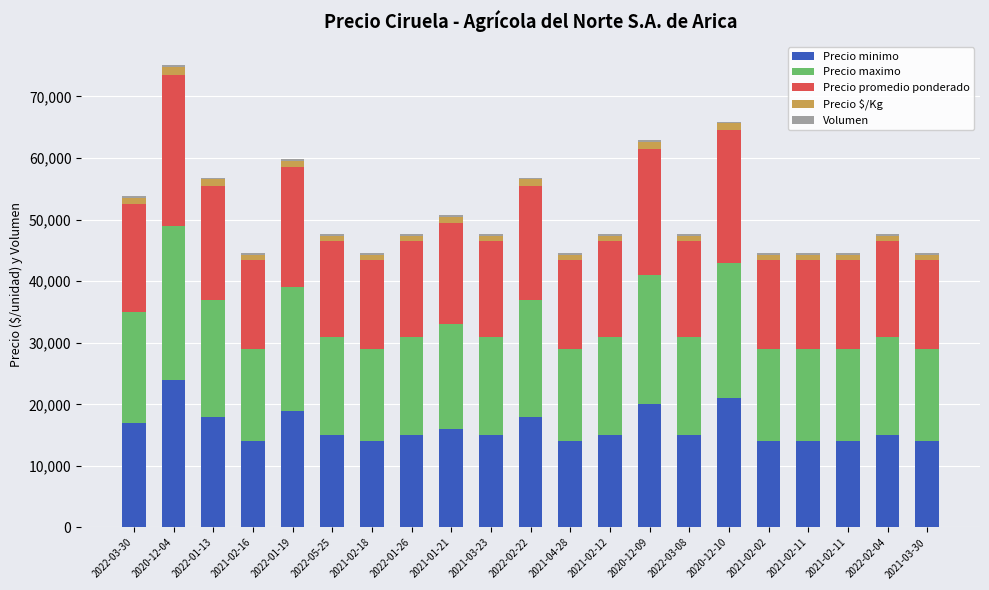

Rank the series at 2021-02-18 from lowest to highest value.

Volumen, Precio $/Kg, Precio minimo, Precio promedio ponderado, Precio maximo